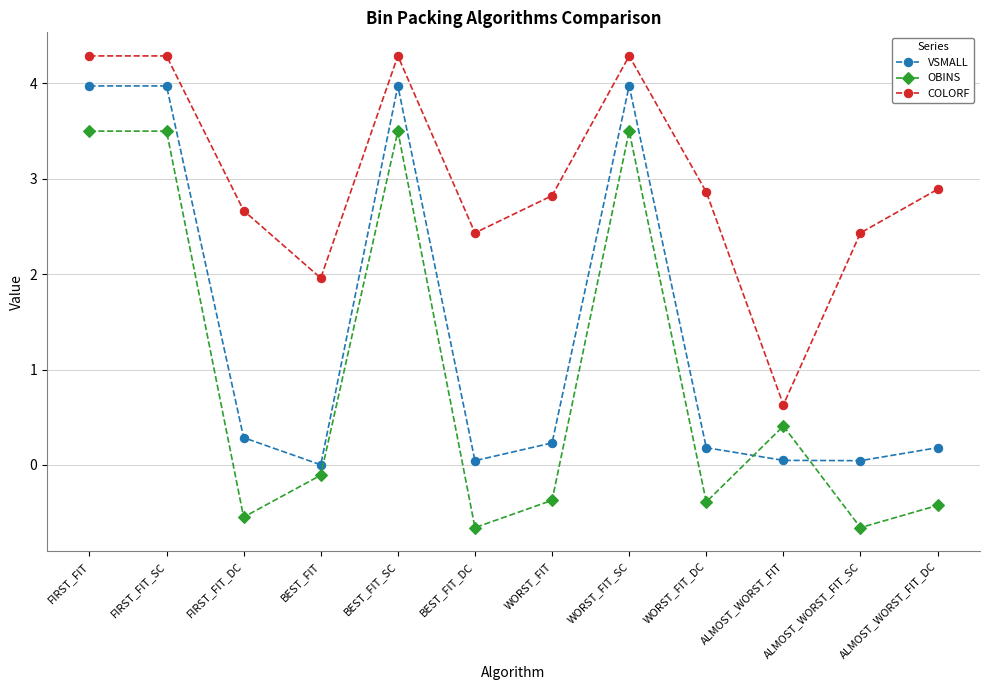

The value of VSMALL at WORST_FIT_SC is 4.0. True or false?

True